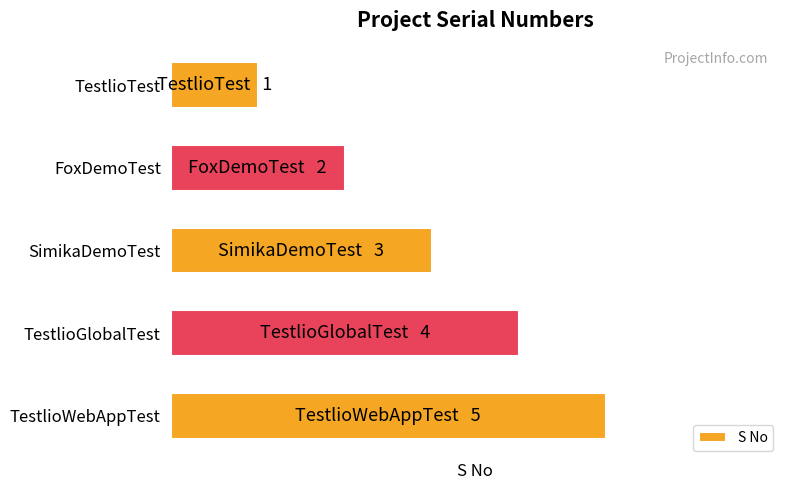

What is the sum of all values?

15